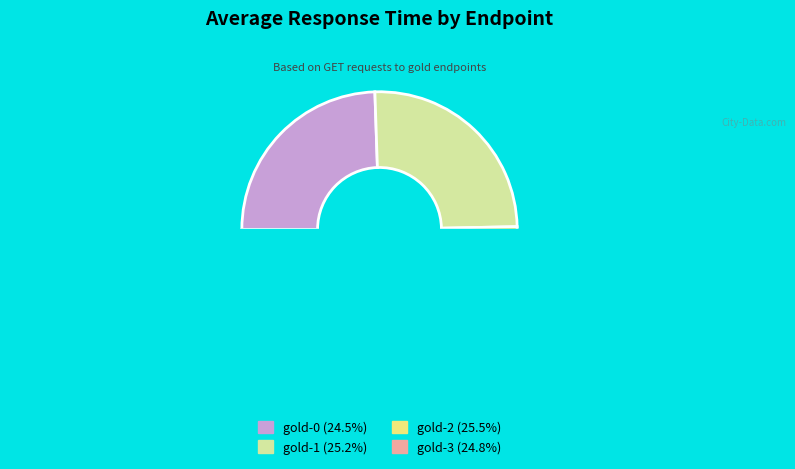

Approximately how many times larger is the value at gold-0 compared to gold-3?

1.0